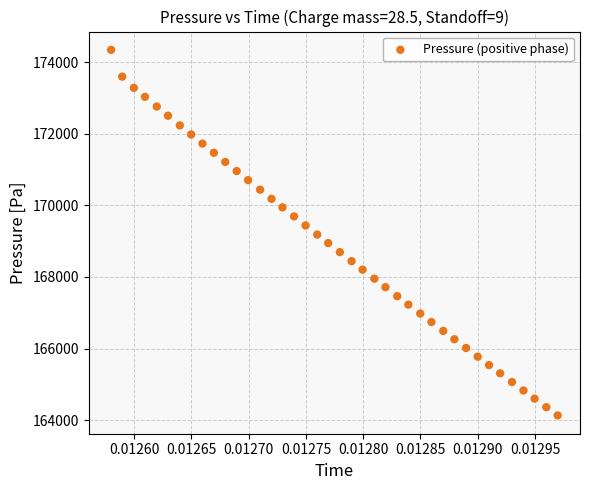

What is the range of Y values (max minus min)?

10208.0